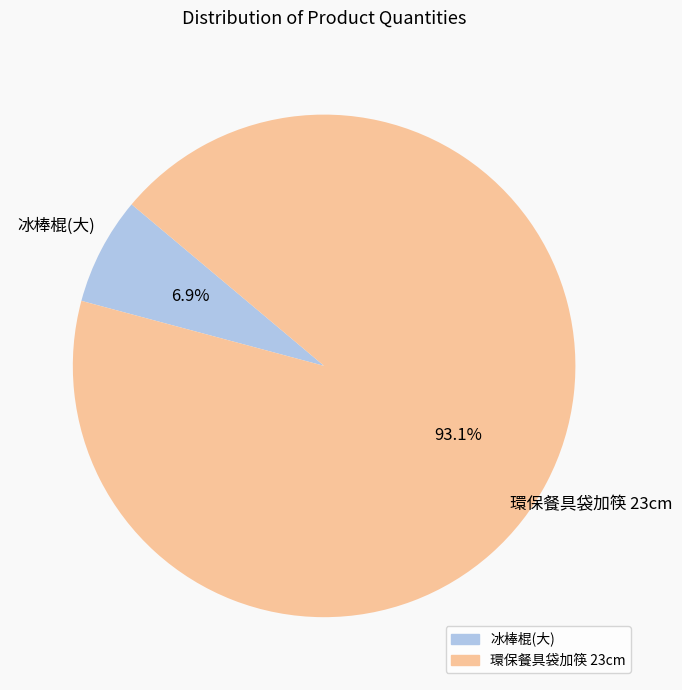

Is there any slice that represents more than half of the pie?

Yes